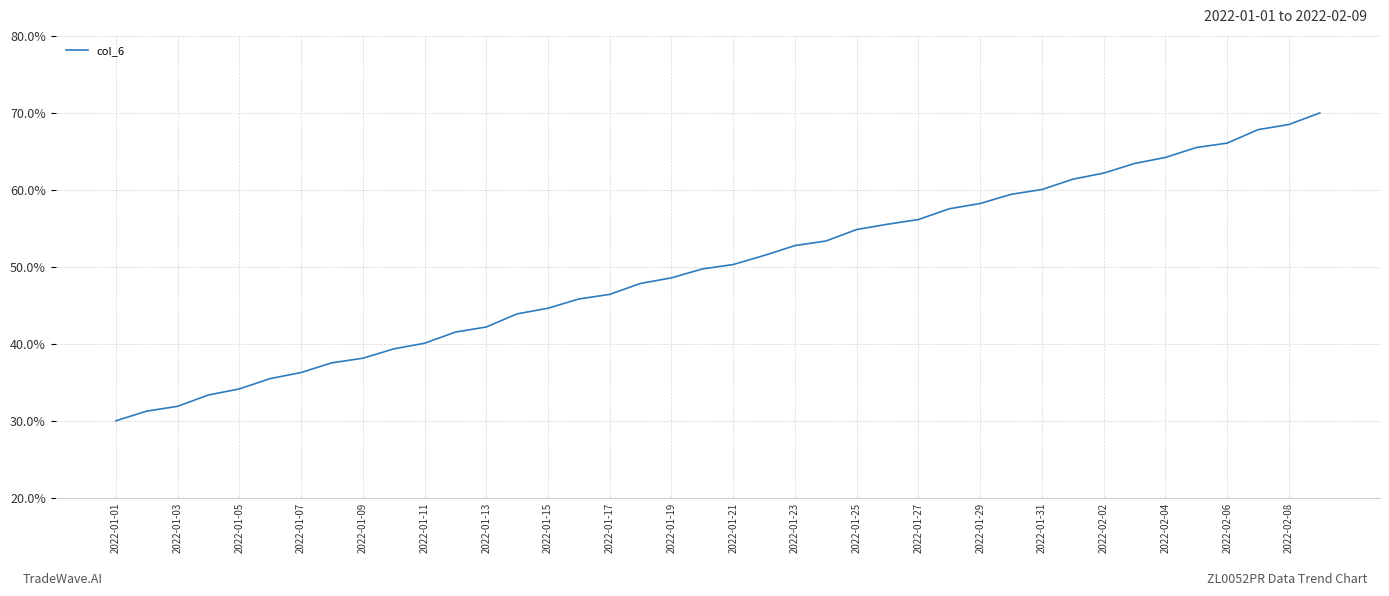

What is the average value?

49.9